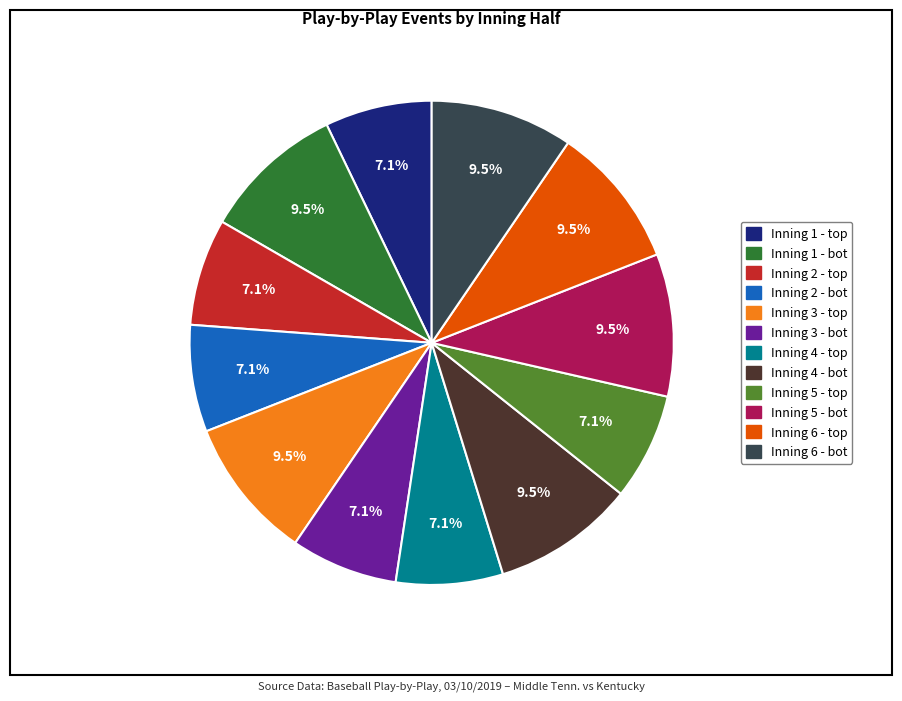

Approximately how many times larger is the value at Inning 4 - bot compared to Inning 3 - bot?

1.3